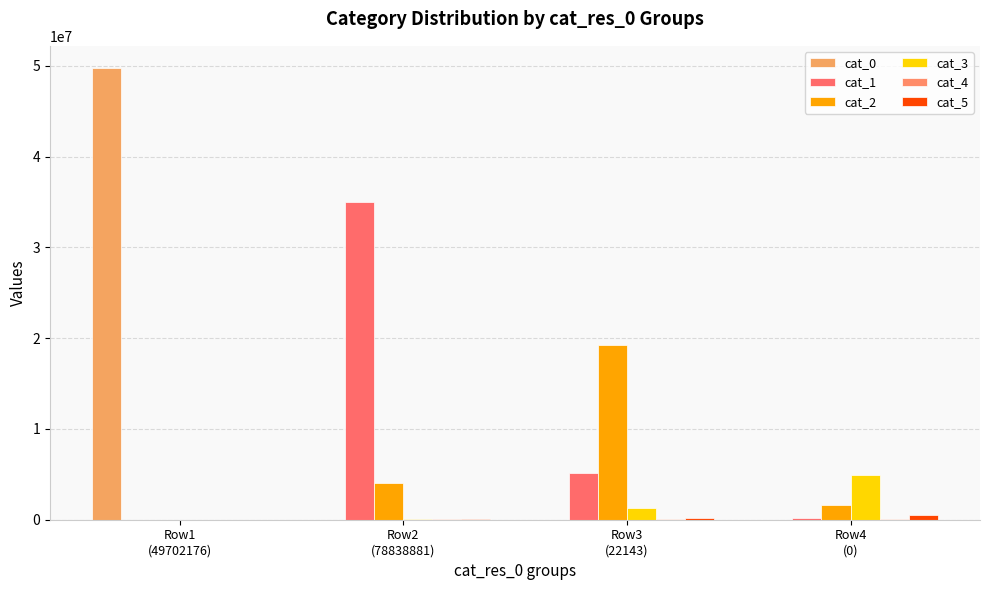

How many distinct data groups are displayed?

6